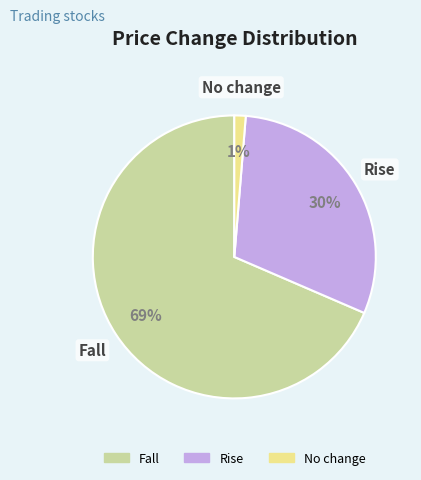

To the nearest percent, what is the average slice percentage?

33%